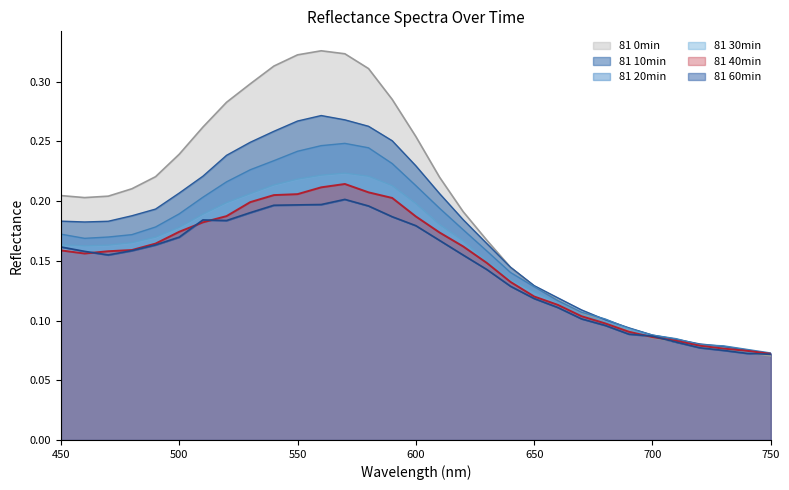

The 81 30min series shows 0.1 at 700. True or false?

False